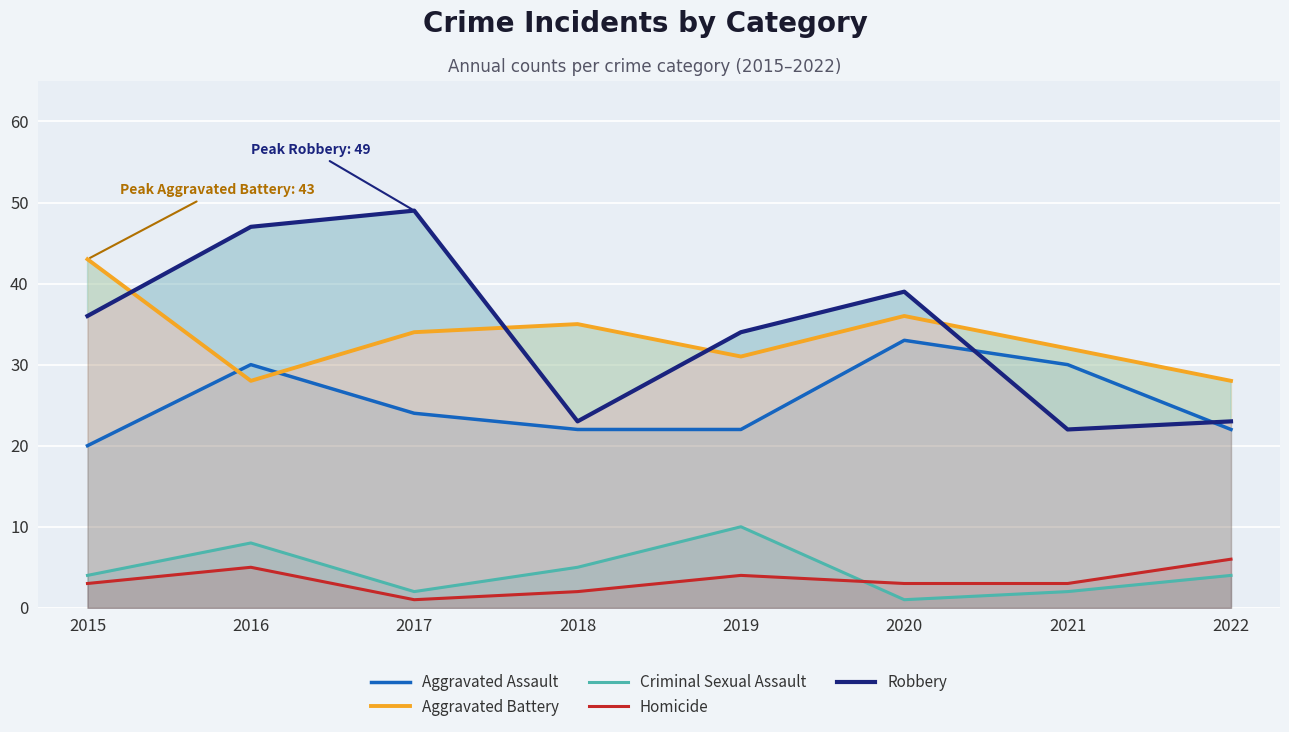

Reading left to right, transcribe all the data shown in this chart.

Aggravated Assault: 20	30	24	22	22	33	30	22
Aggravated Battery: 43	28	34	35	31	36	32	28
Criminal Sexual Assault: 4	8	2	5	10	1	2	4
Homicide: 3	5	1	2	4	3	3	6
Robbery: 36	47	49	23	34	39	22	23